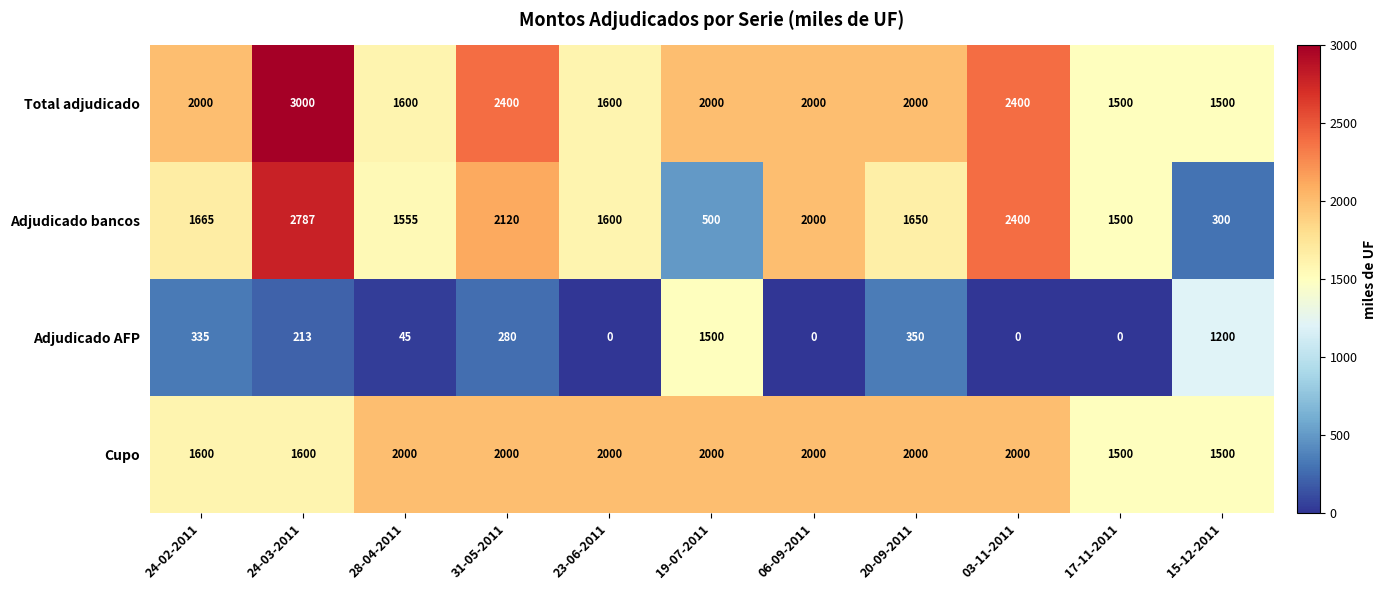

What is the sum of the Cupo values at 17-11-2011 and 23-06-2011?

3500